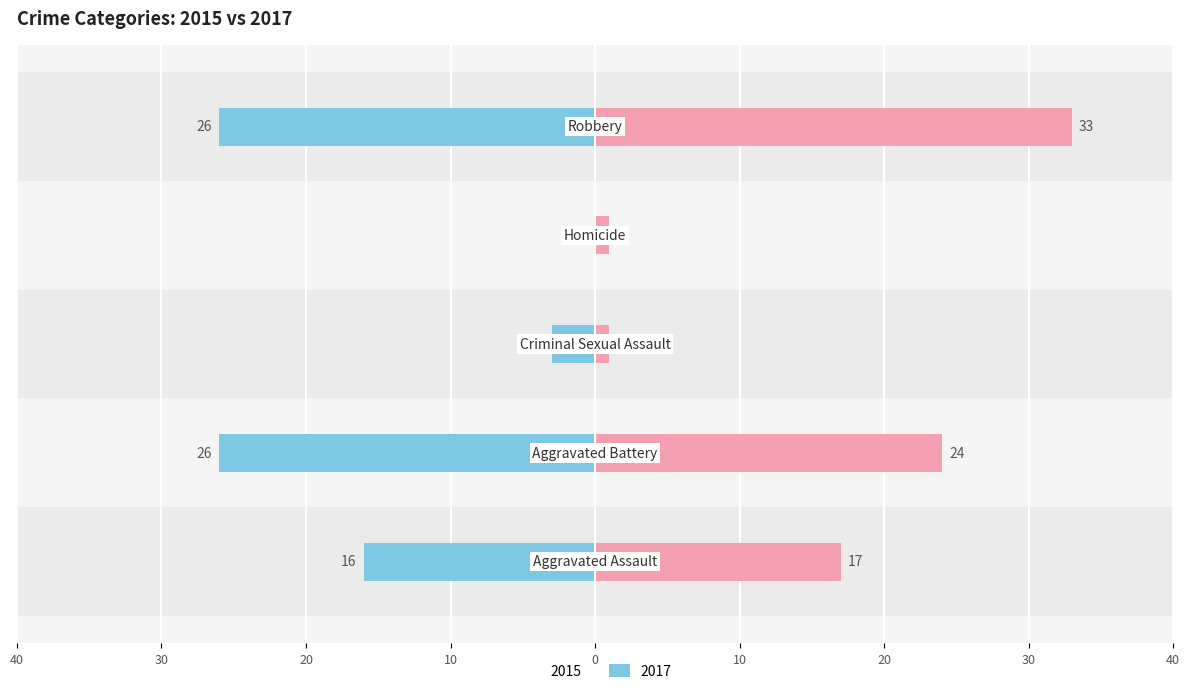

How many bars are there in each group?

2